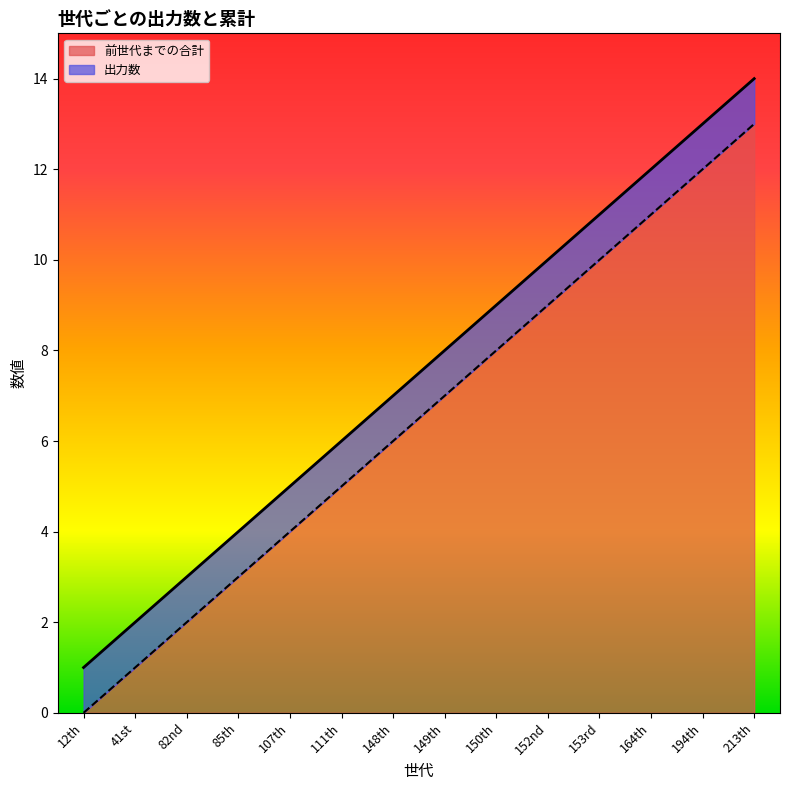

The chart shows a value of 2 at 107th. True or false?

False